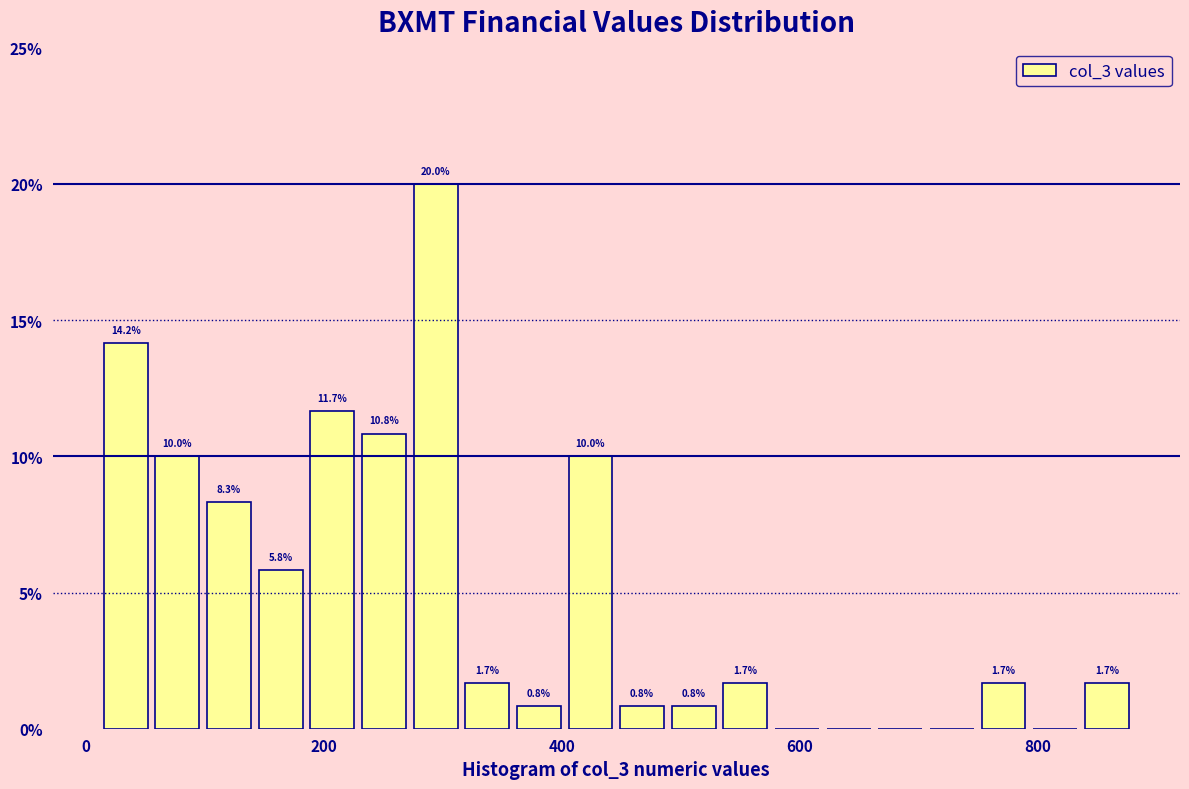

Around what value on the x-axis is the tallest bar? Give the approximate position of its centre, as read against the axis.

300